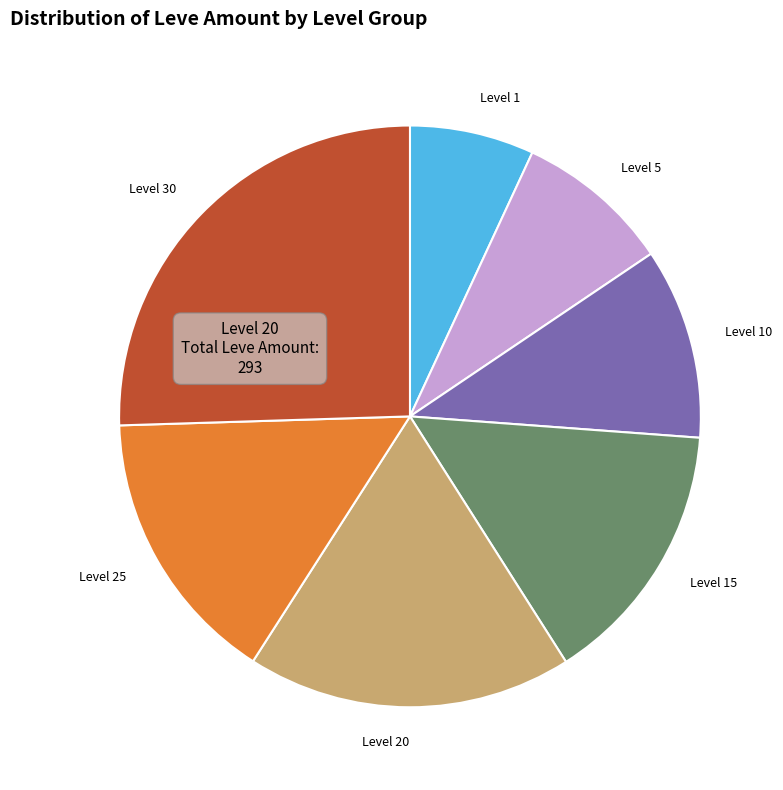

Rank the categories by value from lowest to highest.

Level 1, Level 5, Level 10, Level 15, Level 25, Level 20, Level 30